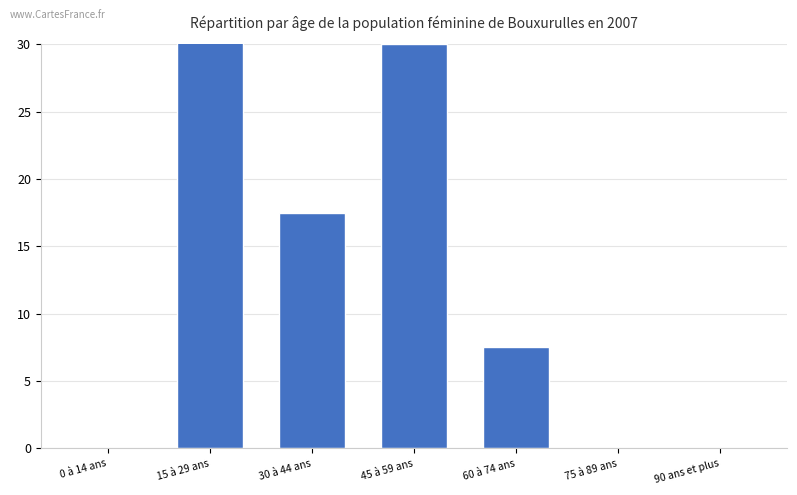

What position from the left is 75 à 89 ans?

6